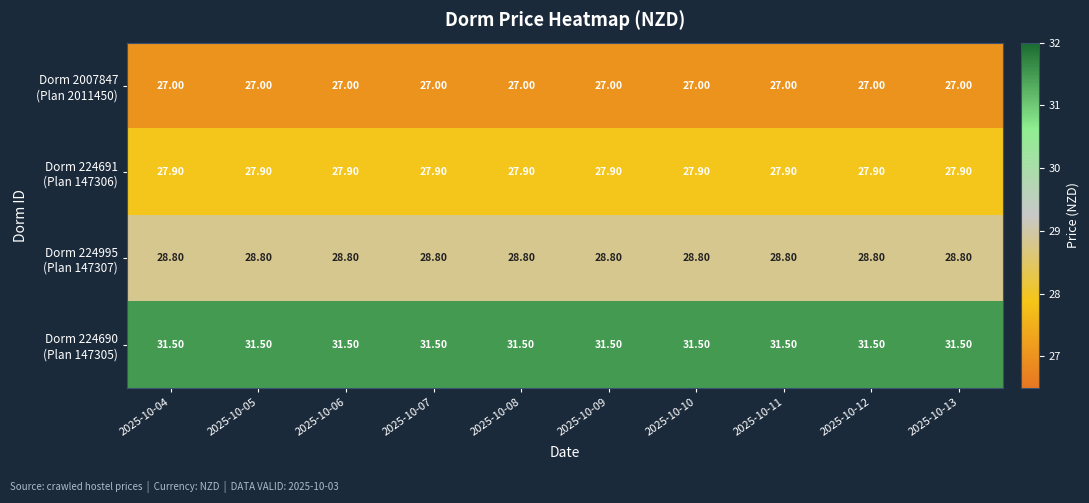

What is the total value across all series at 2025-10-13?

115.2